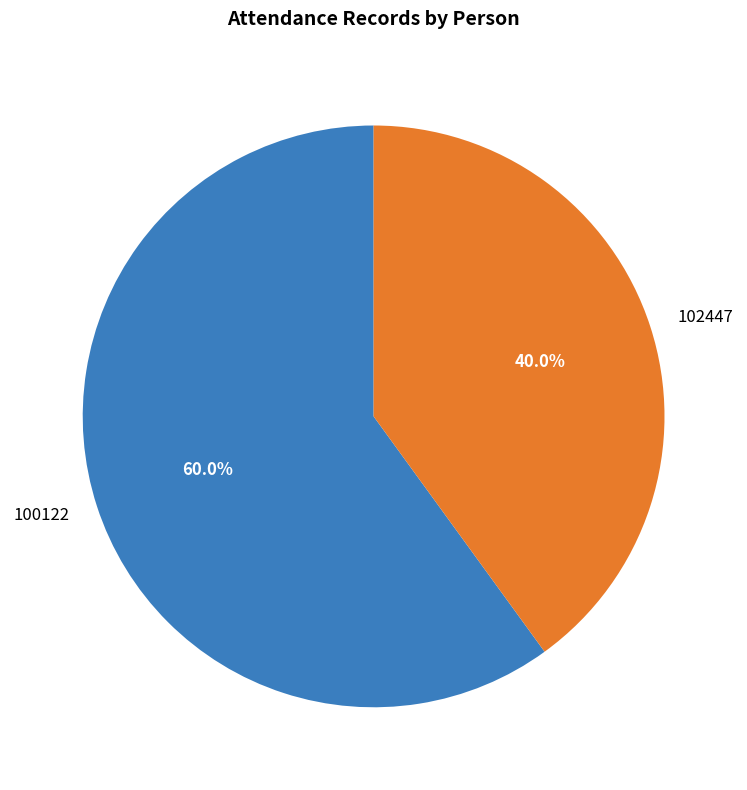

To the nearest percent, what is the difference between the 102447 and 100122 slice percentages?

20%